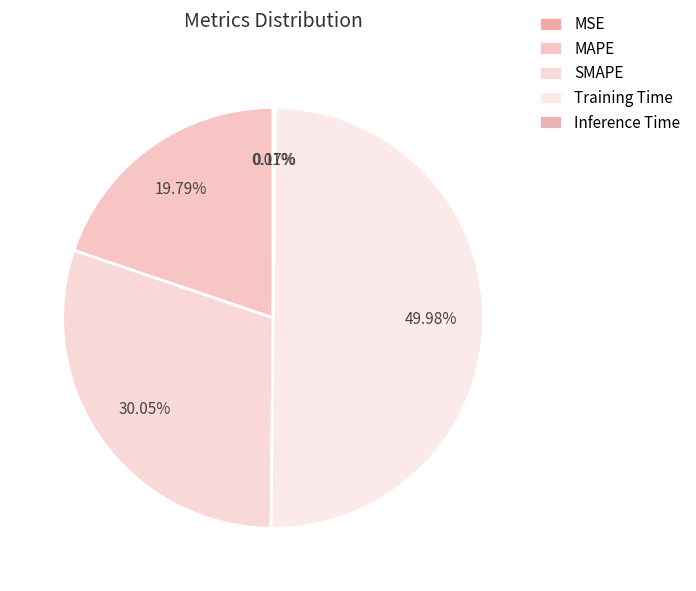

To the nearest percent, what portion does MAPE represent?

20%